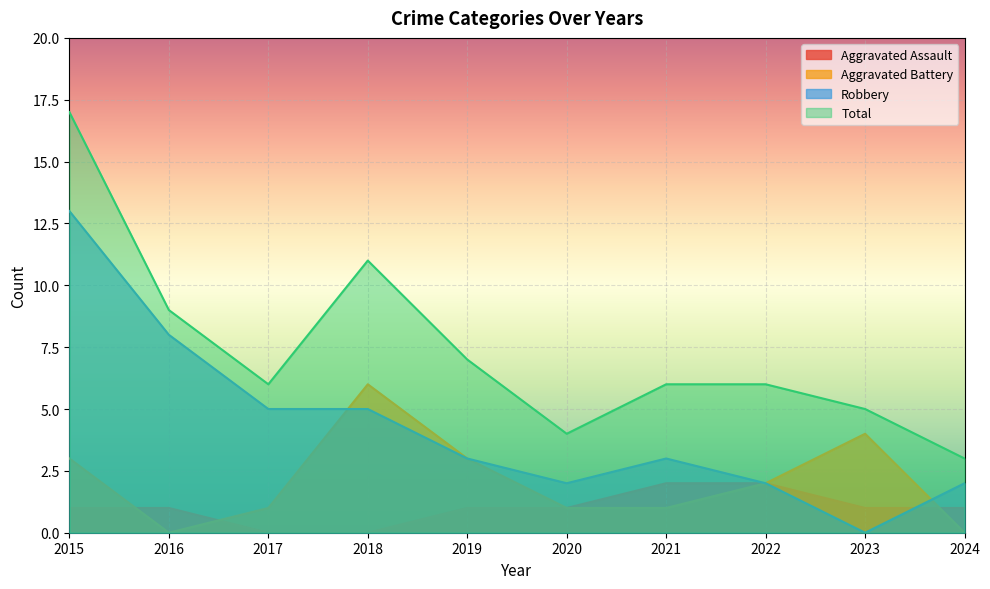

Read the Aggravated Assault value at 2023.

1